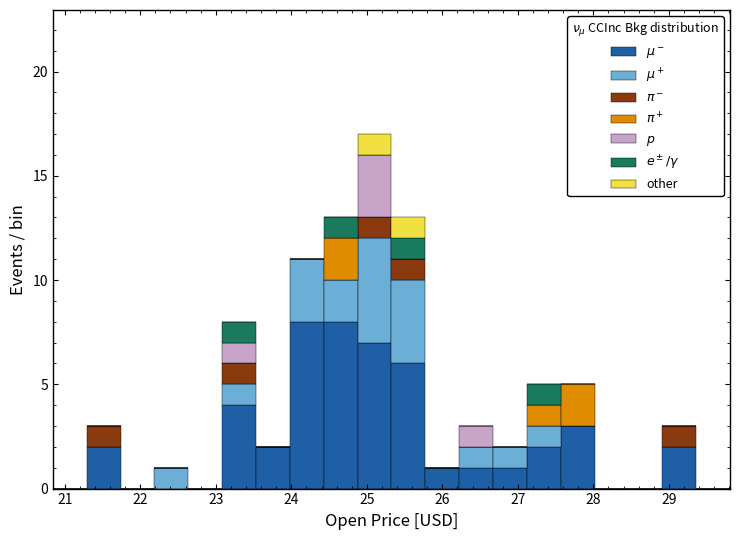

Which range on the x-axis has the tallest stacked bar (by total height)?

24.9 to 25.3